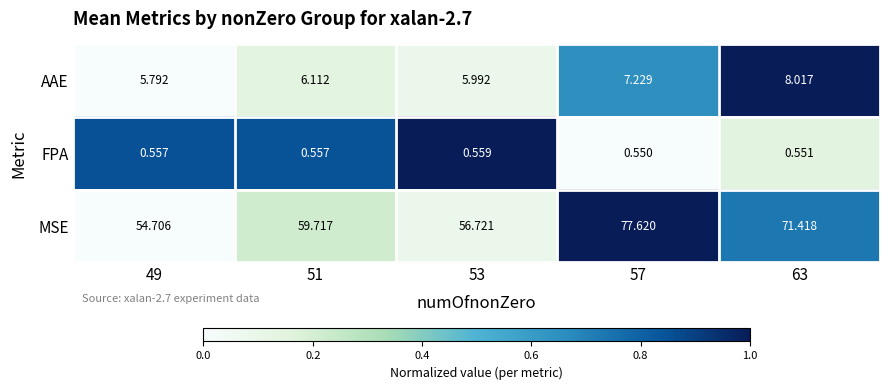

At how many categories does at least one series exceed 0?

5